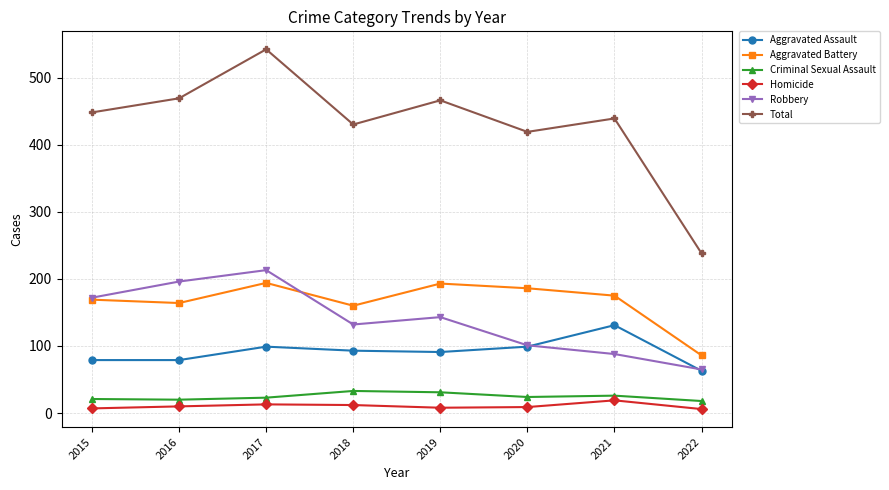

At 2016, list the series in order from smallest to largest.

Homicide, Criminal Sexual Assault, Aggravated Assault, Aggravated Battery, Robbery, Total